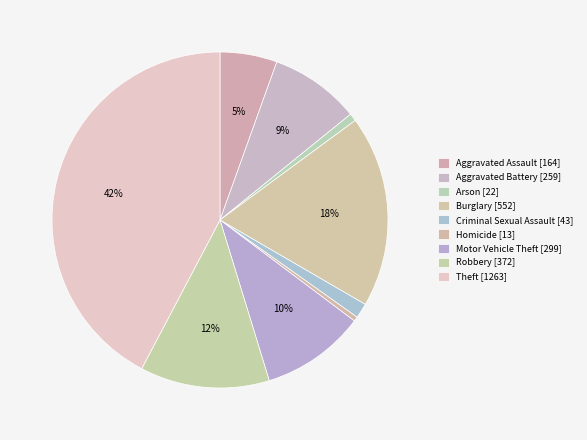

Is it true that Aggravated Assault is 5% of the pie?

True